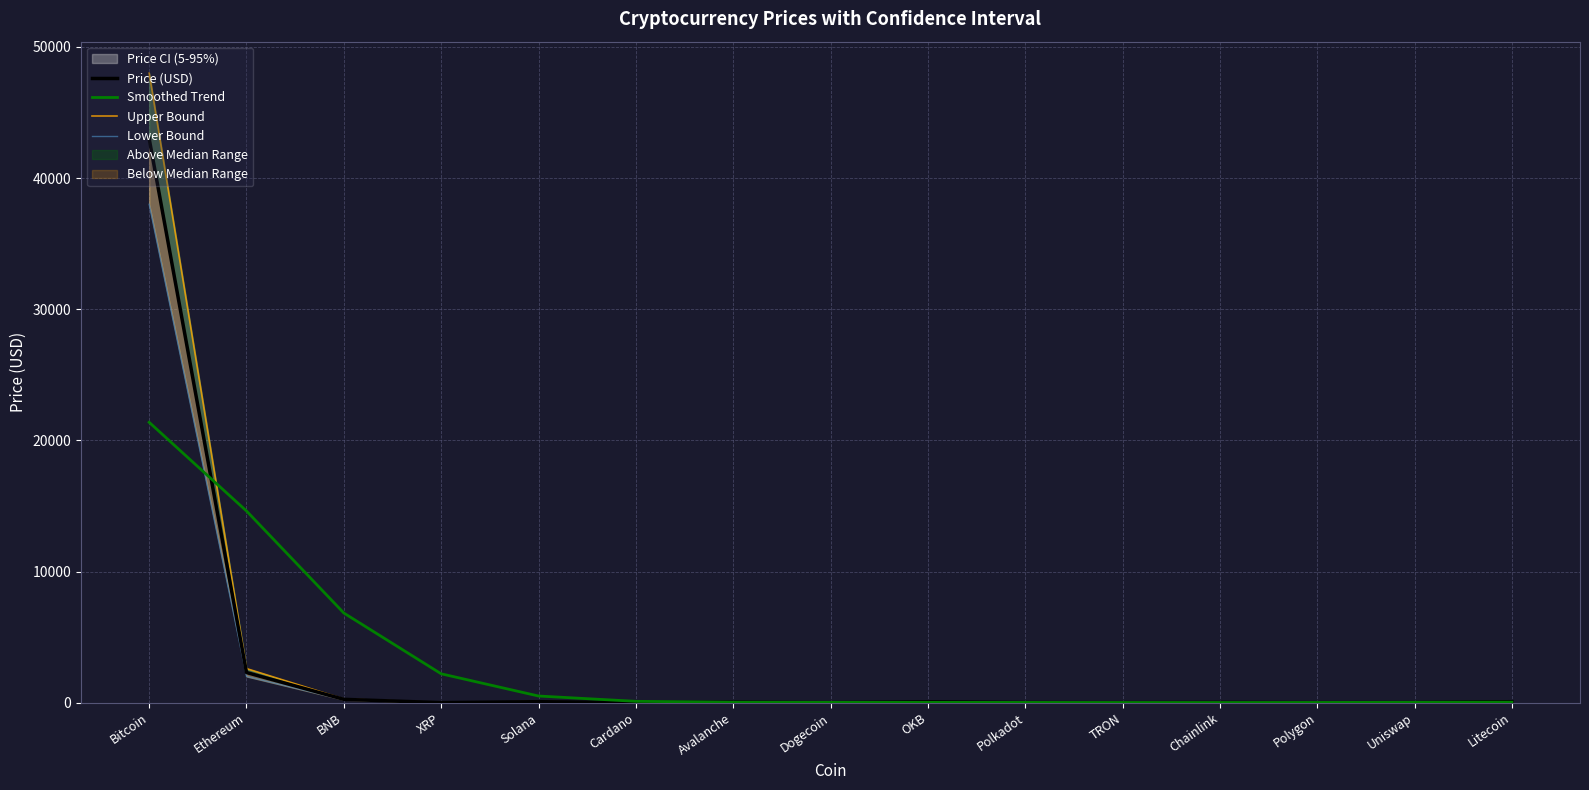

Between Avalanche and Dogecoin, which series saw the biggest shift?

Upper Bound